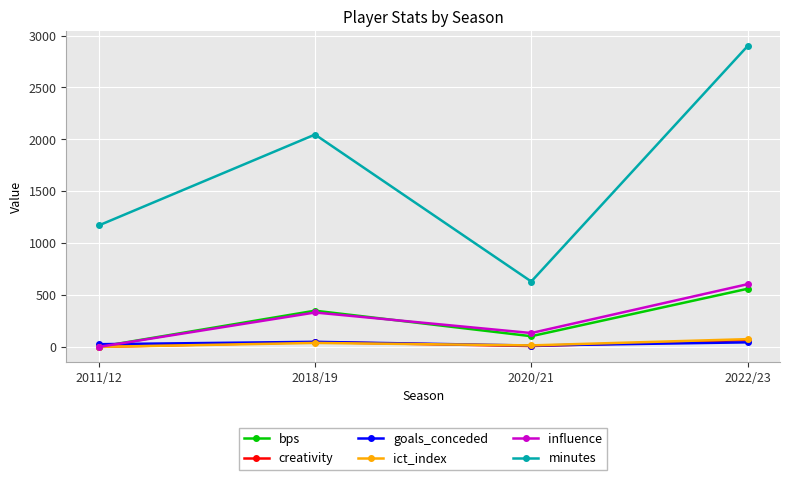

What is the maximum value for influence?

604.2